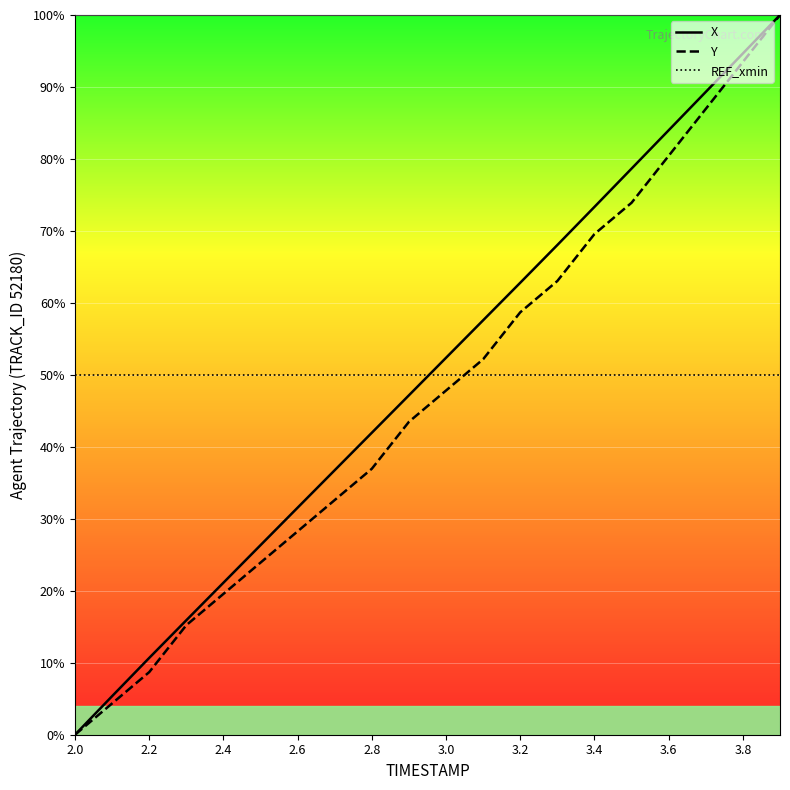

True or false: X and REF_xmin intersect in this chart.

True